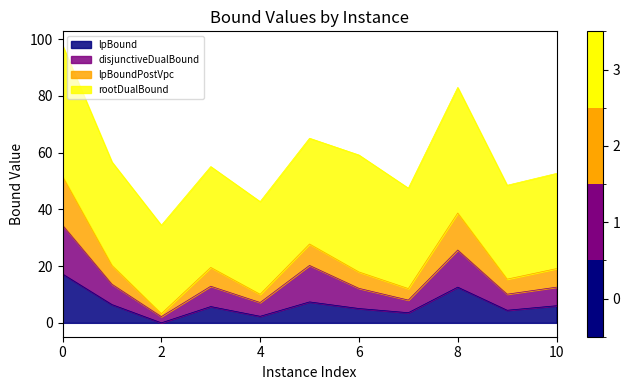

Where is the first local minimum for lpBoundPostVpc?

2